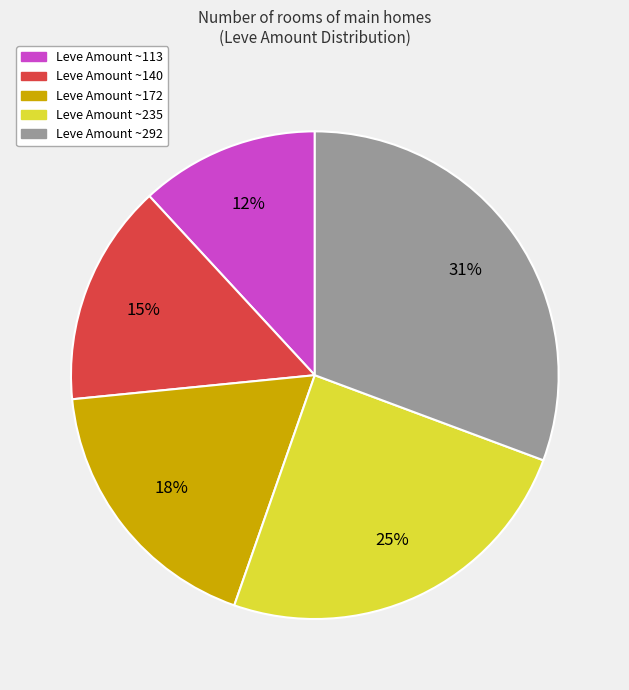

To the nearest percent, what is the difference between the largest and smallest slice percentages?

19%